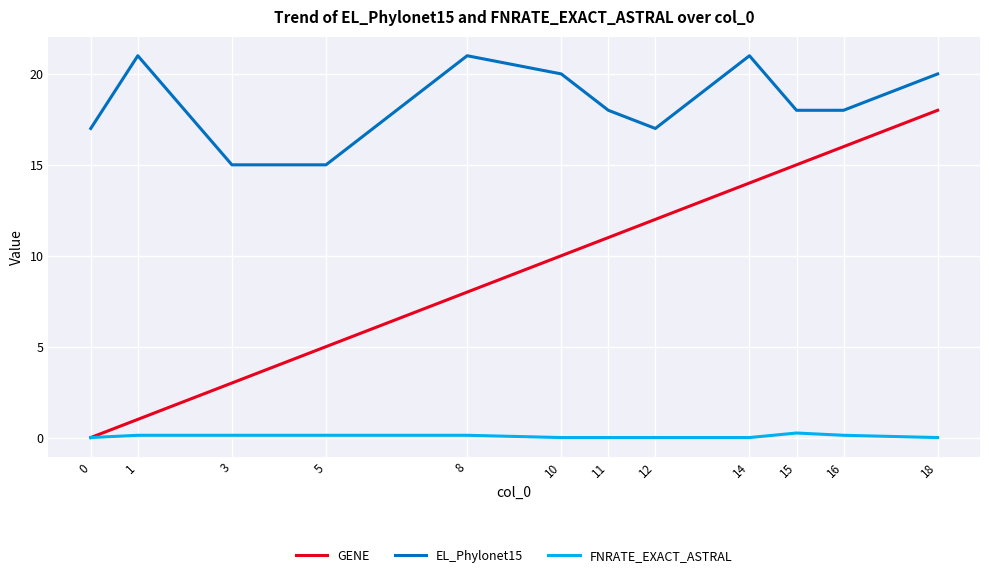

True or false: EL_Phylonet15 and FNRATE_EXACT_ASTRAL cross at least once.

False